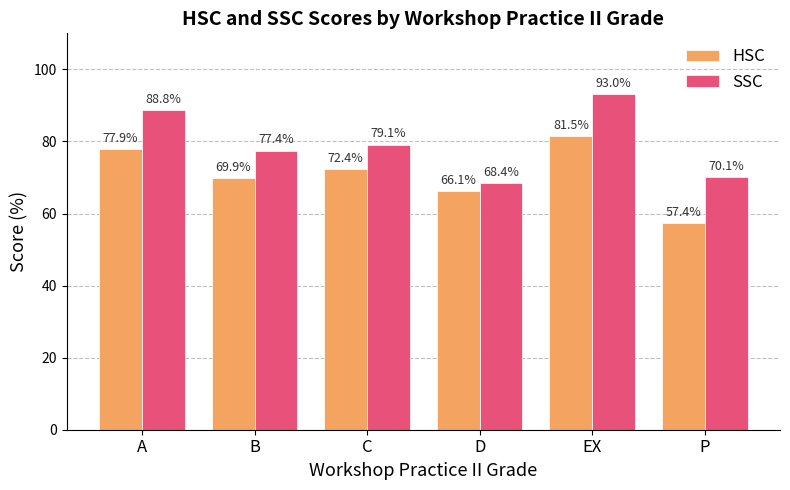

Which series has the widest spread of values?

SSC